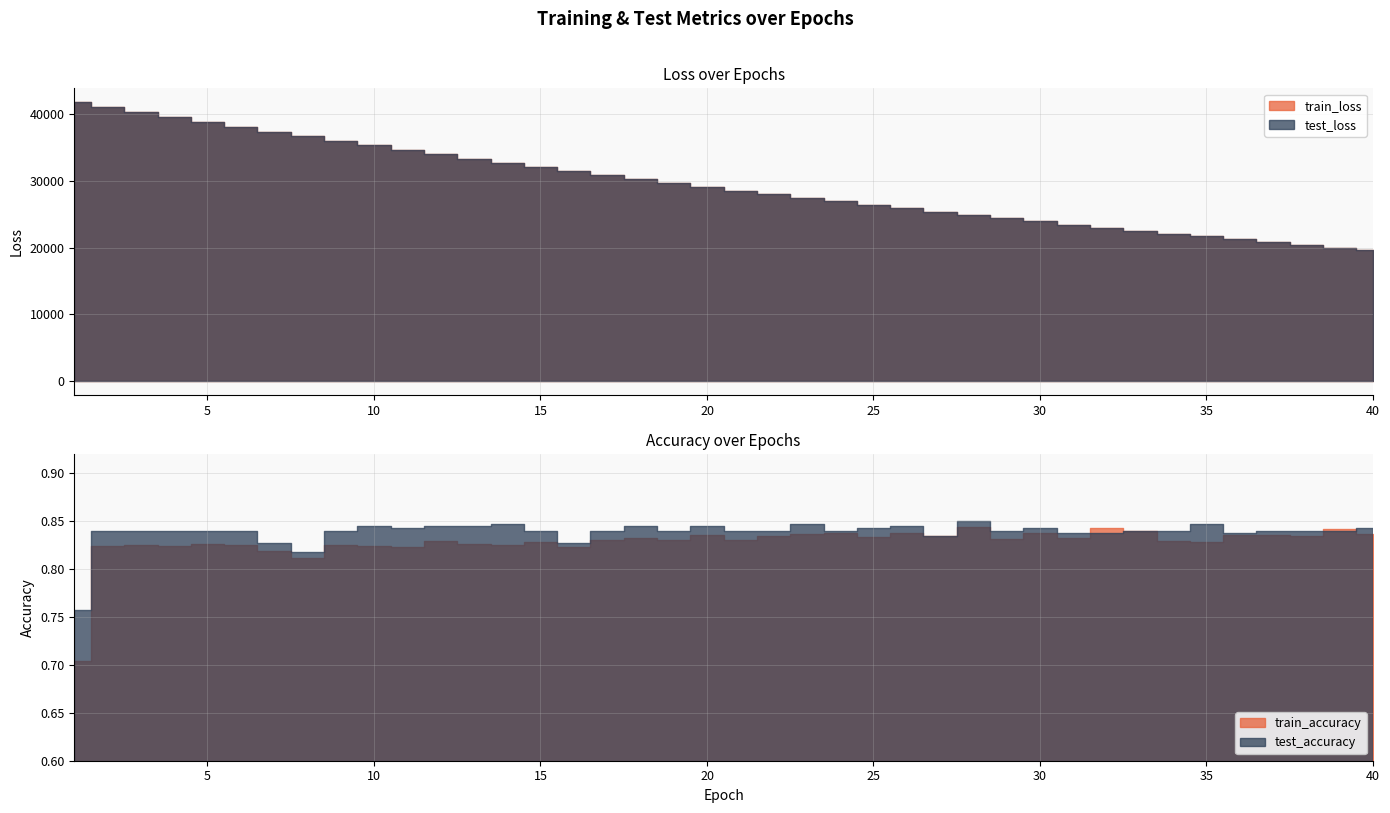

True or false: train_loss and train_accuracy intersect in this chart.

False